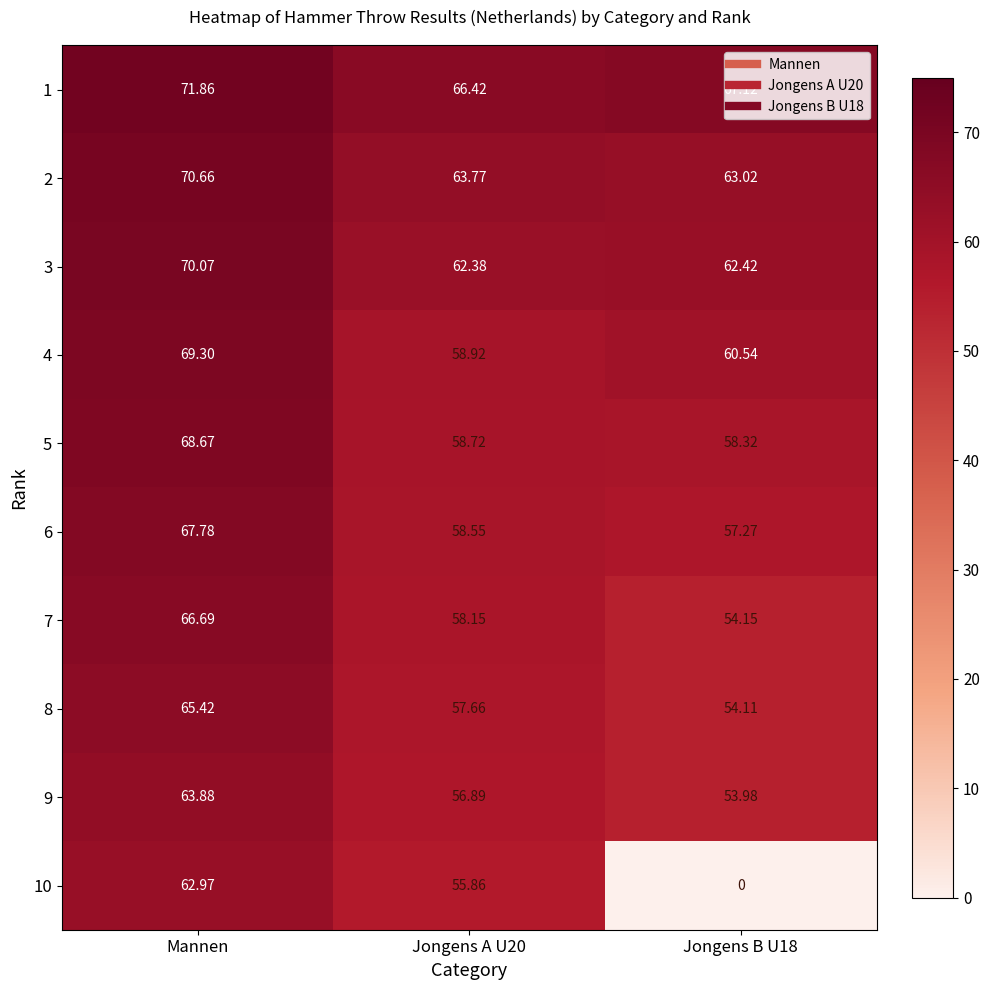

Is the value of 4 at Jongens A U20 greater than the value of 3 at Jongens A U20?

No